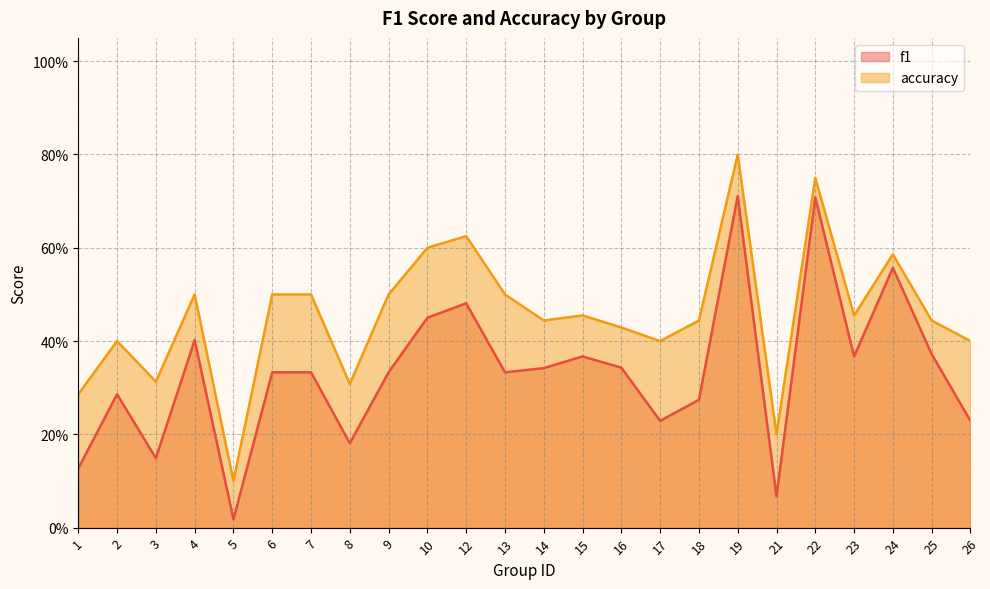

What is the difference between the f1 values at 16 and 1?

0.2